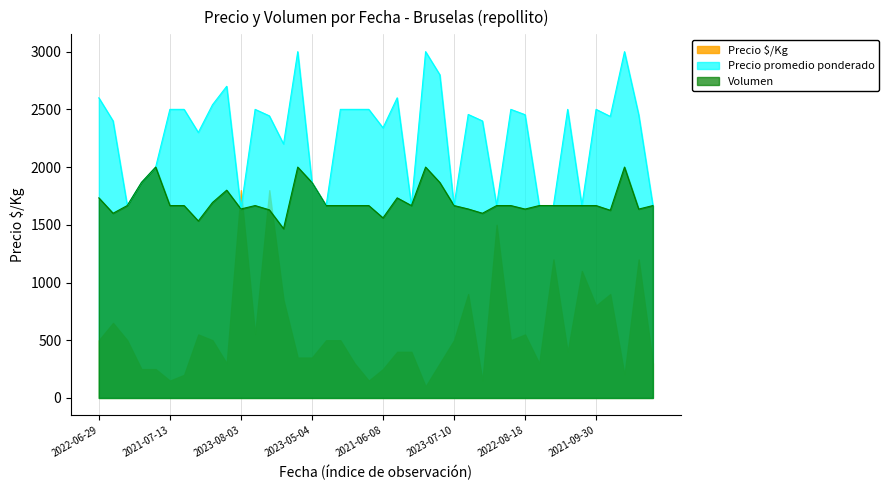

Which category has the highest value in the Precio promedio ponderado series?

2023-04-18